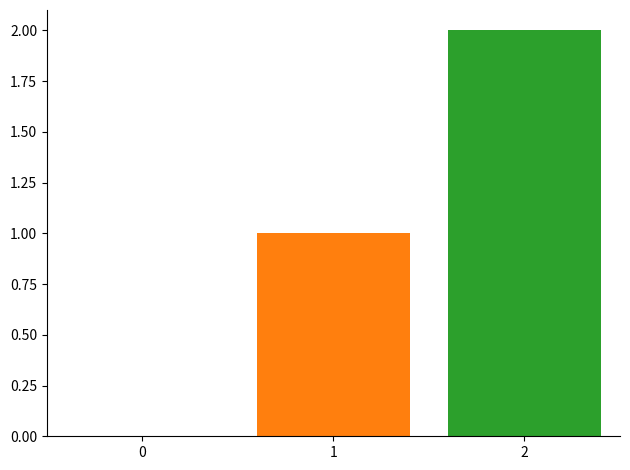

What is the maximum value shown in the chart?

2